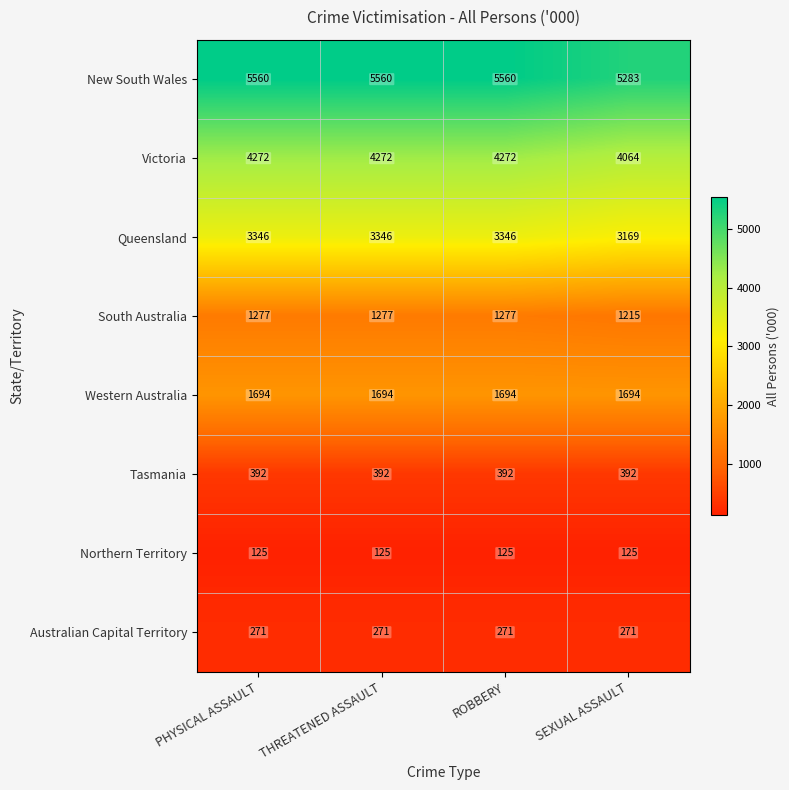

The value of Victoria at SEXUAL ASSAULT is 2397. True or false?

False